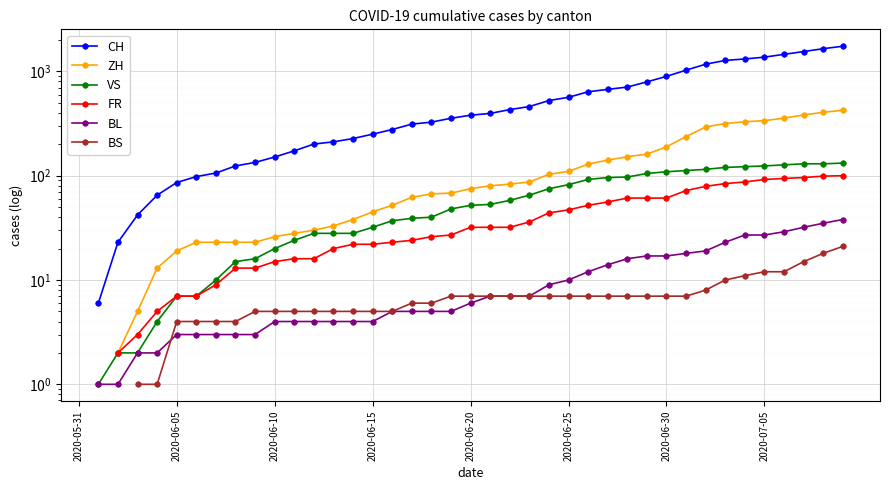

At 2020-06-15, list the series in order from largest to smallest.

CH, ZH, VS, FR, BS, BL